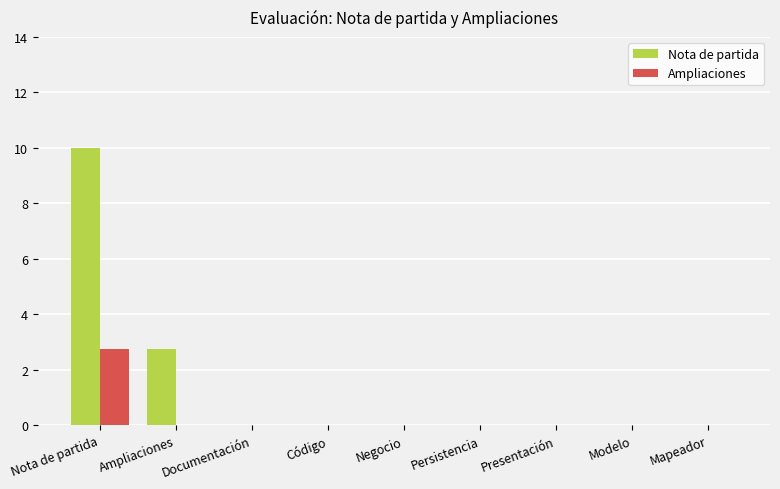

What is the approximate value of Ampliaciones at Nota de partida?

2.8